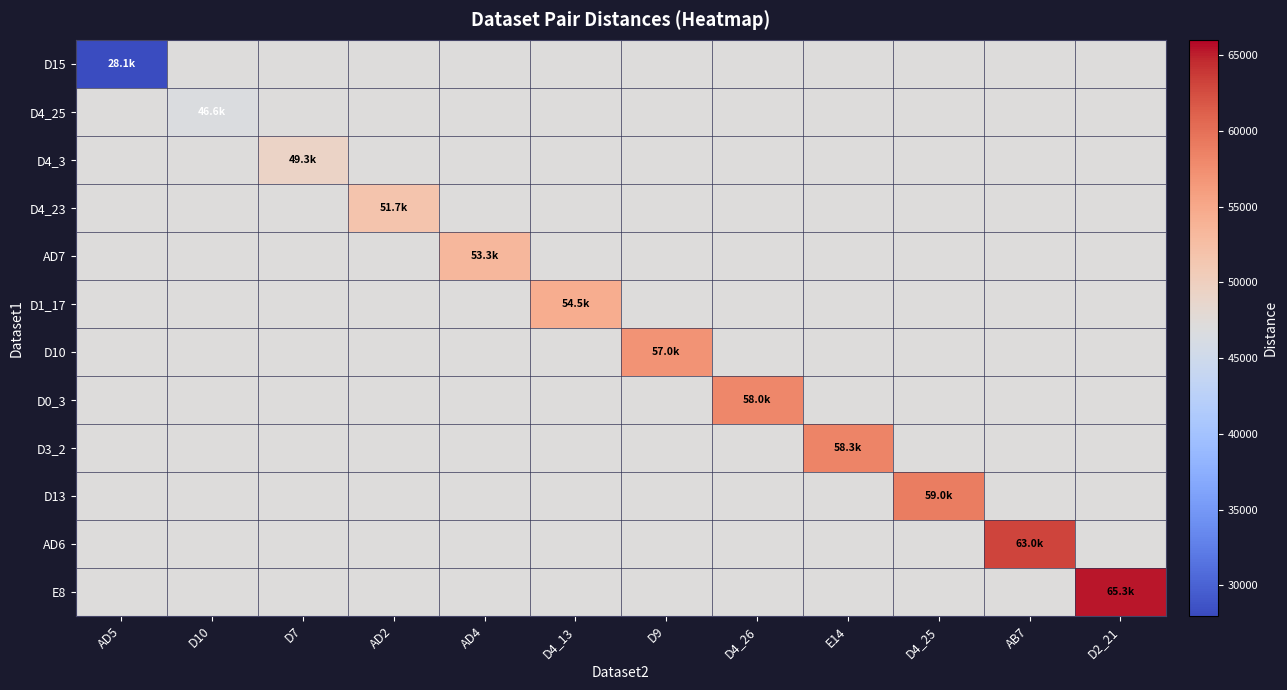

Which has a higher value, AD2 or D9?

AD2